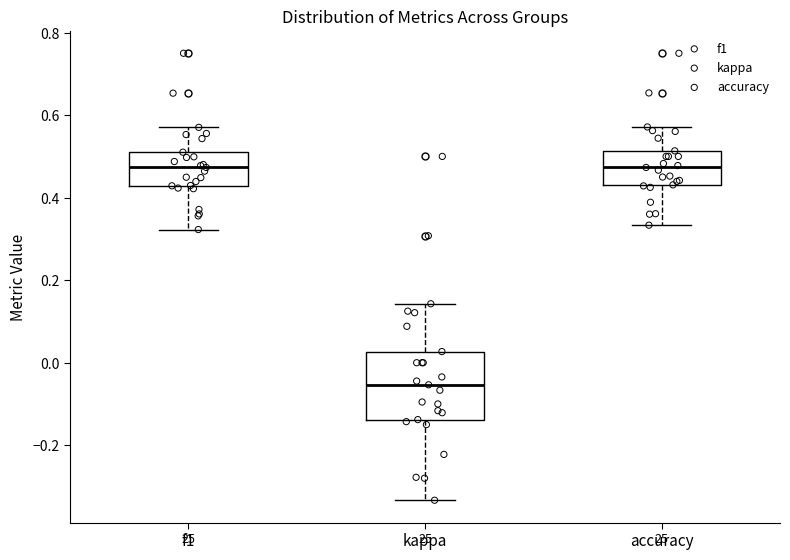

Which box is the tallest, from its lower edge to its upper edge?

kappa